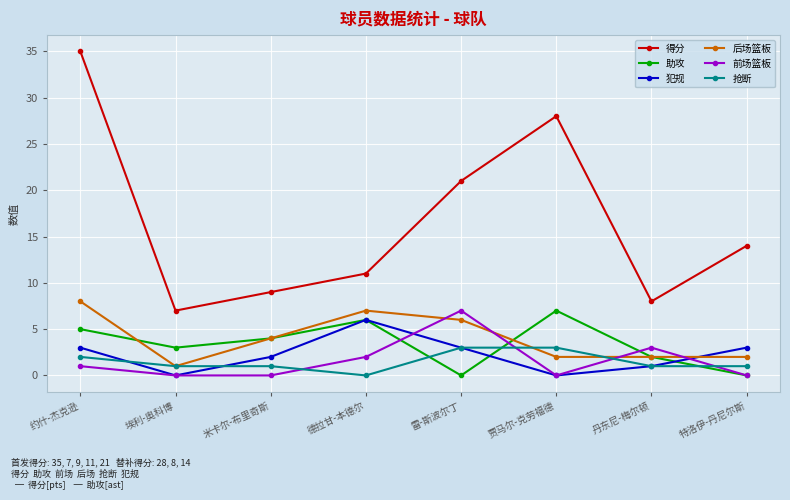

How many distinct data groups are displayed?

6